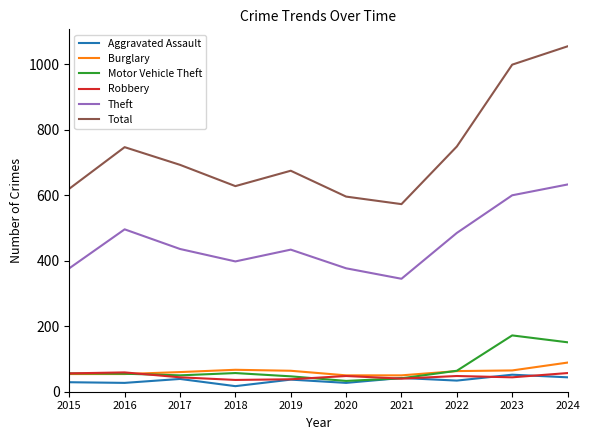

The Motor Vehicle Theft series shows 90 at 2015. True or false?

False